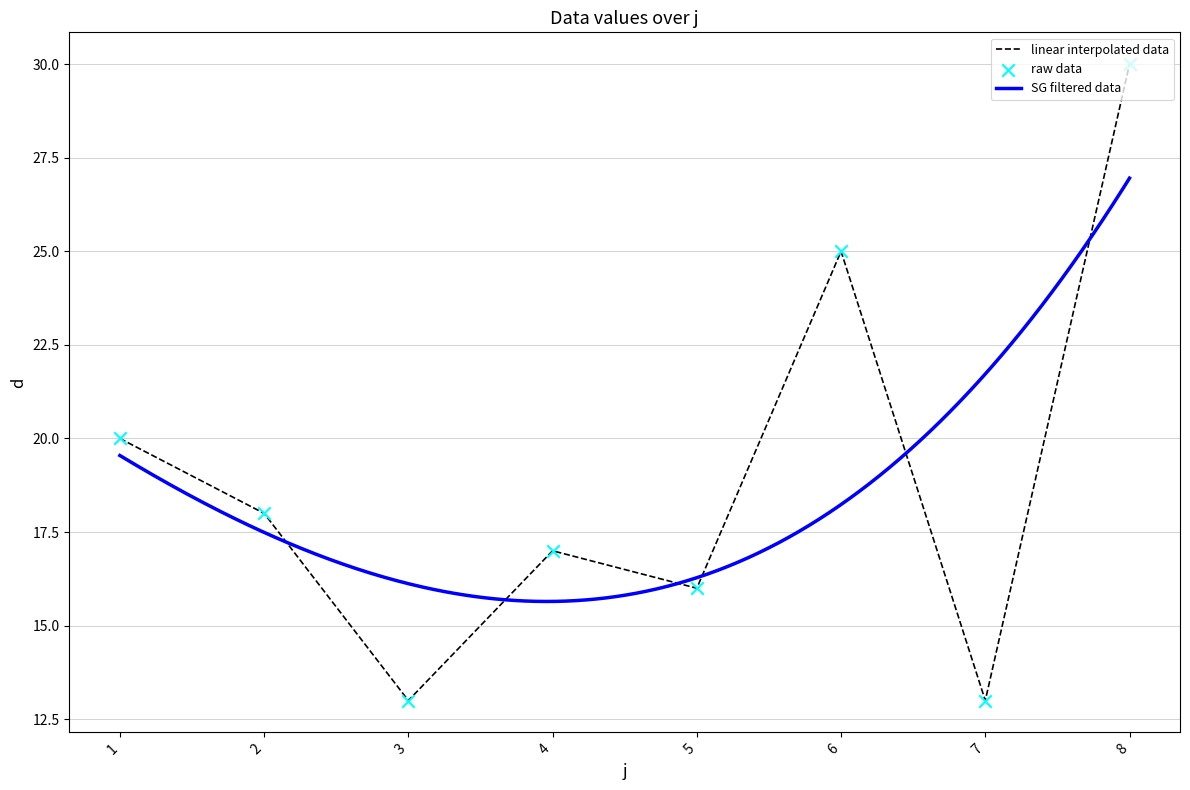

Between 2 and 7, which is larger?

2